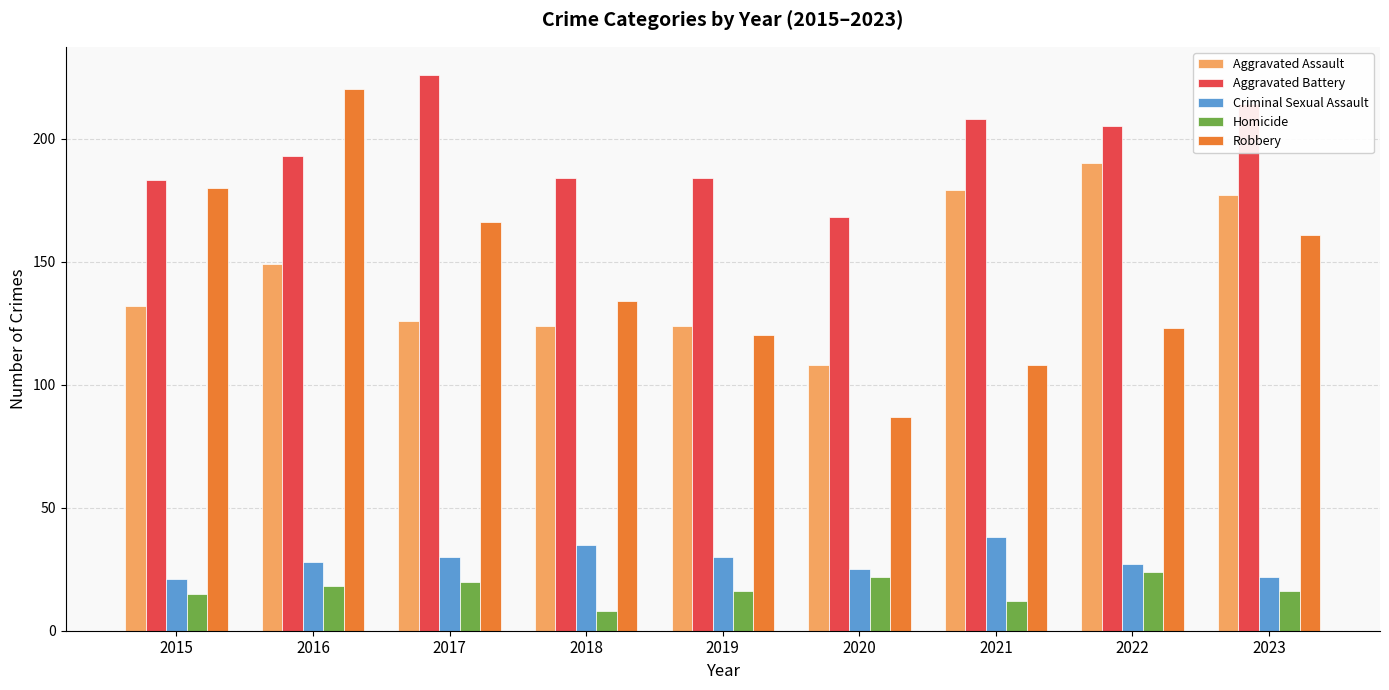

How many data points does each series have?

9